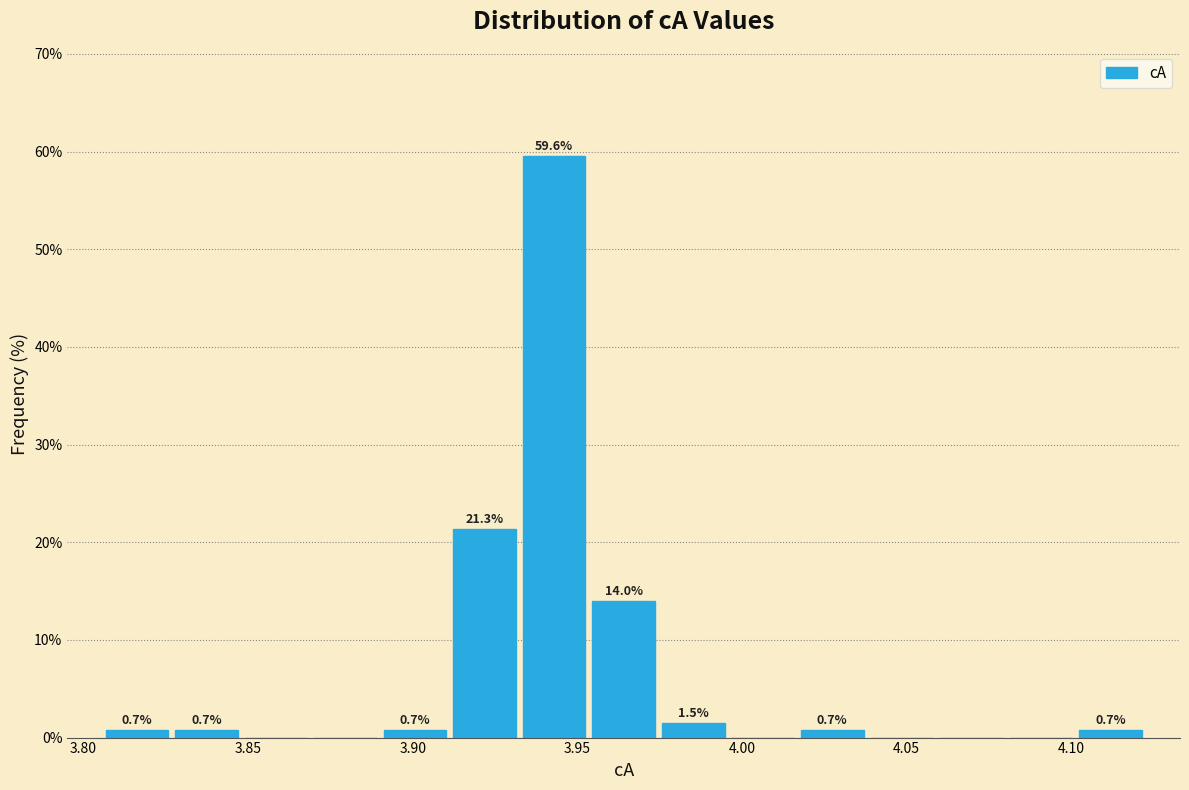

Which range on the x-axis has the tallest bar?

3.930 to 3.955